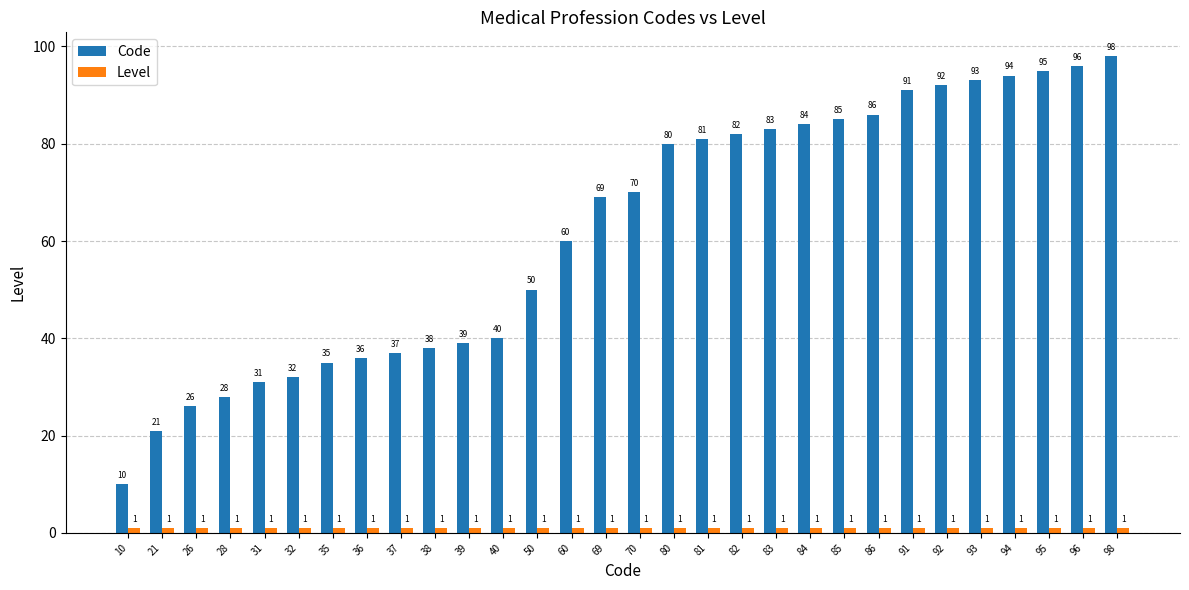

What is the difference between the Code values at 91 and 84?

7